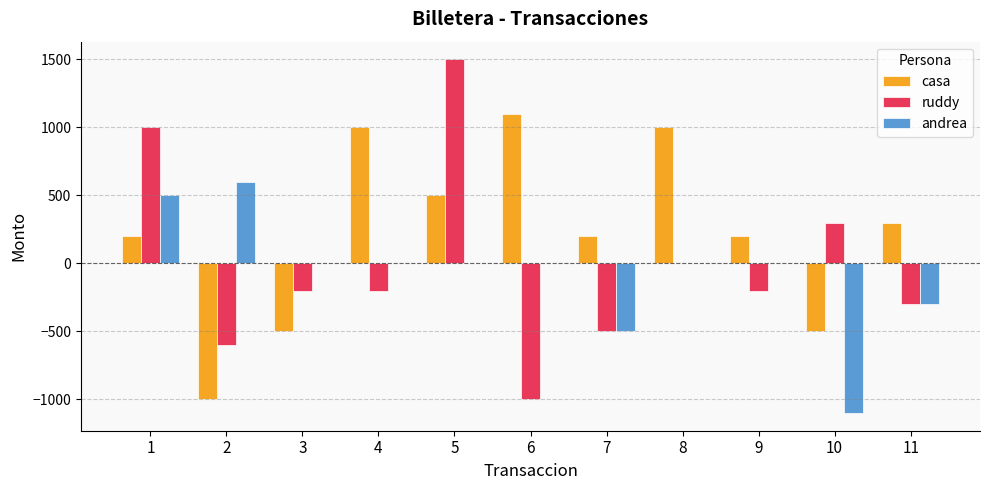

Is it true that casa equals 1100 at 6?

True